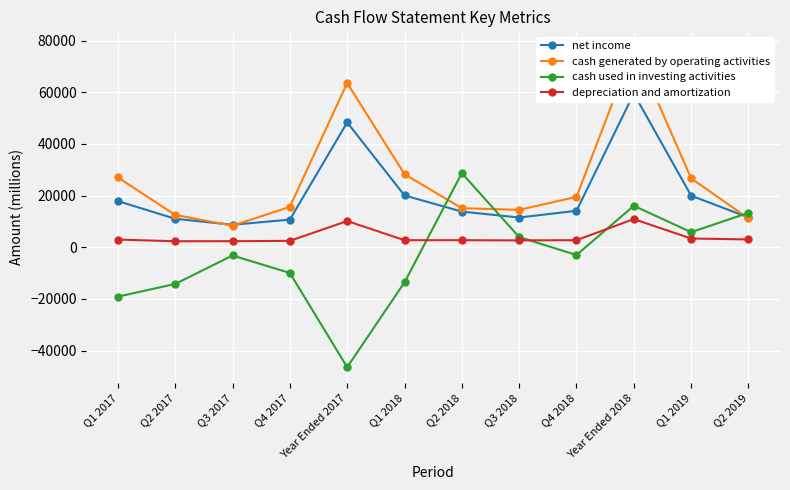

Reading left to right, what are all the values shown in this chart?

net income: Q1 2017=17891	Q2 2017=11029	Q3 2017=8717	Q4 2017=10714	Year Ended 2017=48351	Q1 2018=20065	Q2 2018=13822	Q3 2018=11519	Q4 2018=14125	Year Ended 2018=59531	Q1 2019=19965	Q2 2019=11561
cash generated by operating activities: Q1 2017=27056	Q2 2017=12523	Q3 2017=8363	Q4 2017=15656	Year Ended 2017=63598	Q1 2018=28293	Q2 2018=15130	Q3 2018=14488	Q4 2018=19523	Year Ended 2018=77434	Q1 2019=26690	Q2 2019=11155
cash used in investing activities: Q1 2017=-19122	Q2 2017=-14202	Q3 2017=-3180	Q4 2017=-9942	Year Ended 2017=-46446	Q1 2018=-13590	Q2 2018=28710	Q3 2018=3947	Q4 2018=-3001	Year Ended 2018=16066	Q1 2019=5844	Q2 2019=13348
depreciation and amortization: Q1 2017=2987	Q2 2017=2332	Q3 2017=2354	Q4 2017=2484	Year Ended 2017=10157	Q1 2018=2745	Q2 2018=2739	Q3 2018=2665	Q4 2018=2754	Year Ended 2018=10903	Q1 2019=3395	Q2 2019=3040